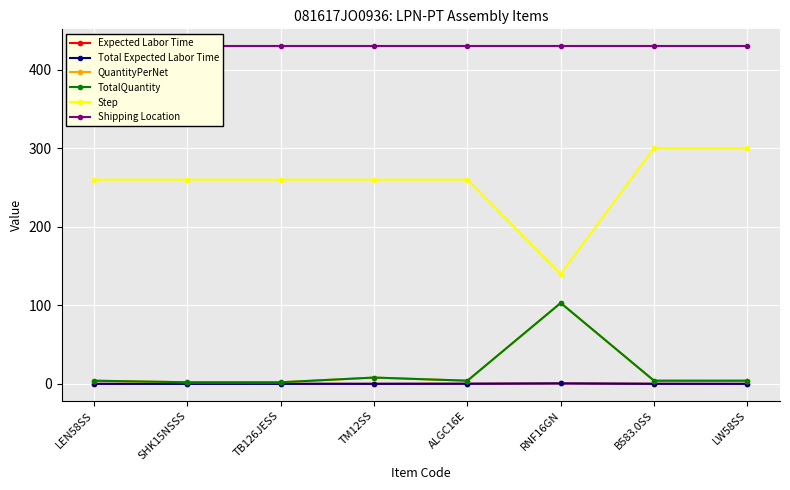

Reading left to right, extract all data points from this chart.

Expected Labor Time: LEN58SS=0.0	SHK15NSSS=0.0	TB126JESS=0.0	TM12SS=0.0	ALGC16E=0.1	RNF16GN=0.5	B583.0SS=0.1	LW58SS=0.0
Total Expected Labor Time: LEN58SS=0.0	SHK15NSSS=0.0	TB126JESS=0.0	TM12SS=0.0	ALGC16E=0.1	RNF16GN=0.5	B583.0SS=0.1	LW58SS=0.0
QuantityPerNet: LEN58SS=4.0	SHK15NSSS=2.0	TB126JESS=2.0	TM12SS=8.0	ALGC16E=4.0	RNF16GN=103.0	B583.0SS=4.0	LW58SS=4.0
TotalQuantity: LEN58SS=4.0	SHK15NSSS=2.0	TB126JESS=2.0	TM12SS=8.0	ALGC16E=4.0	RNF16GN=103.0	B583.0SS=4.0	LW58SS=4.0
Step: LEN58SS=260.0	SHK15NSSS=260.0	TB126JESS=260.0	TM12SS=260.0	ALGC16E=260.0	RNF16GN=140.0	B583.0SS=300.0	LW58SS=300.0
Shipping Location: LEN58SS=430.0	SHK15NSSS=430.0	TB126JESS=430.0	TM12SS=430.0	ALGC16E=430.0	RNF16GN=430.0	B583.0SS=430.0	LW58SS=430.0